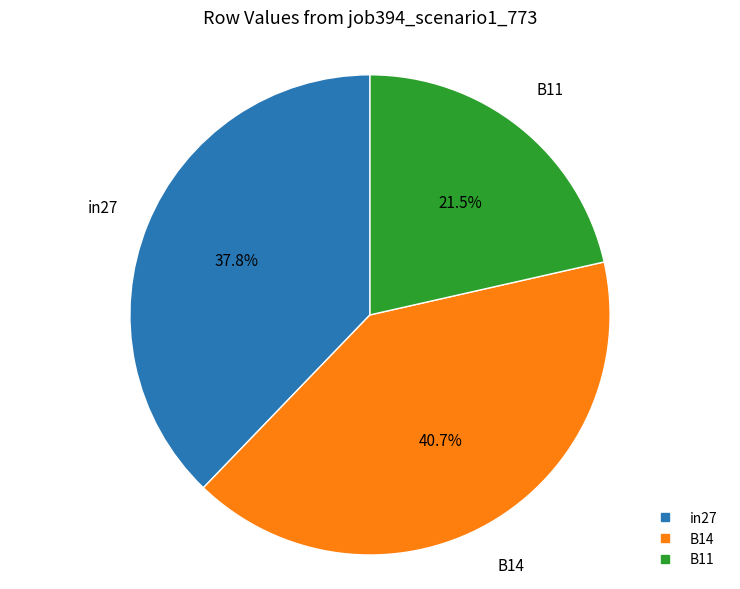

The in27 slice represents 51% of the pie. True or false?

False